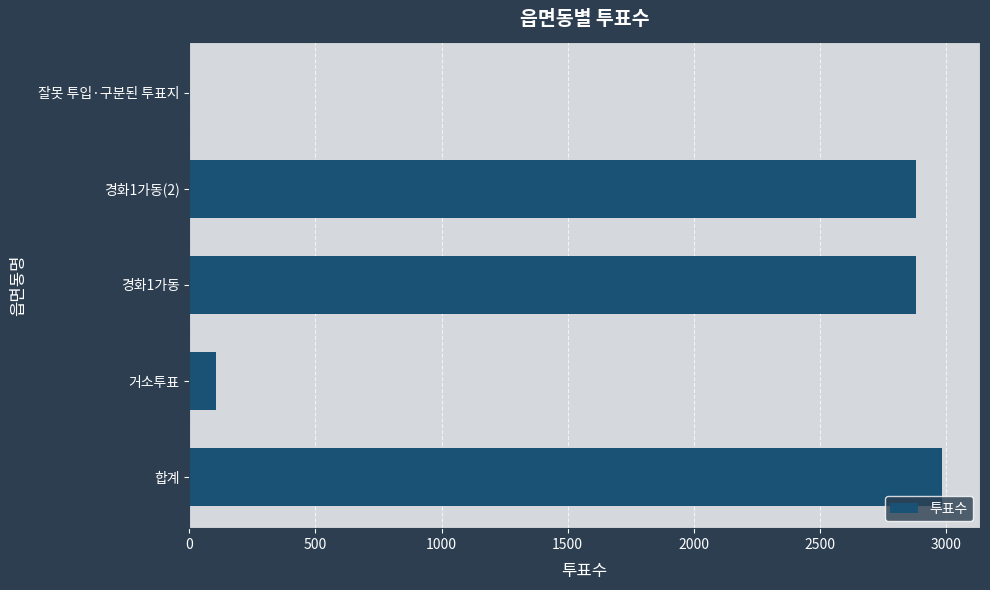

The value at 경화1가동 is 1972. True or false?

False